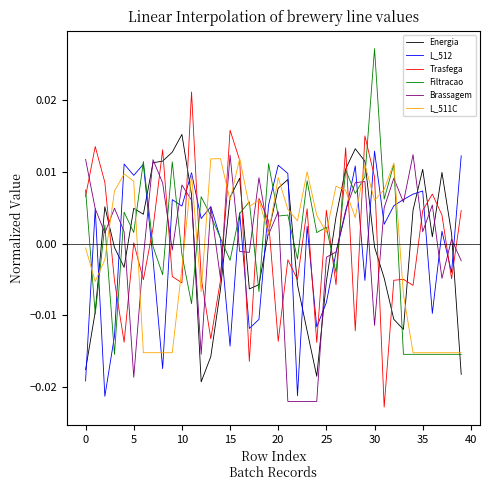

True or false: L_512 and Trasfega cross at least once.

True